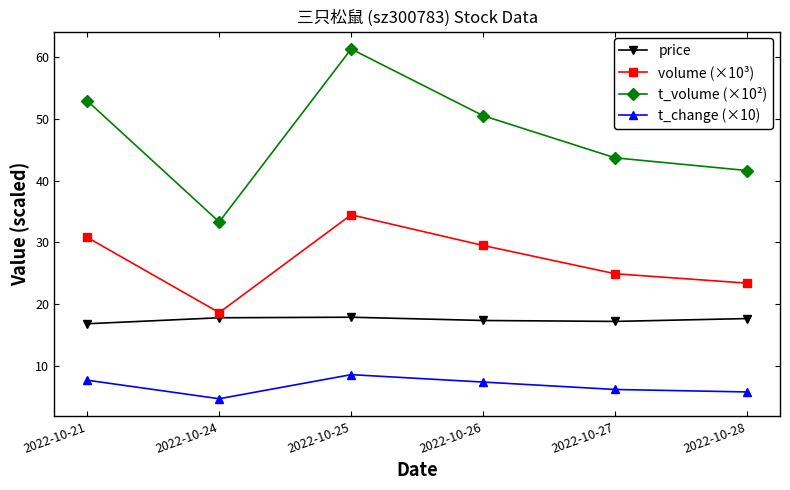

How many data points does each series have?

6